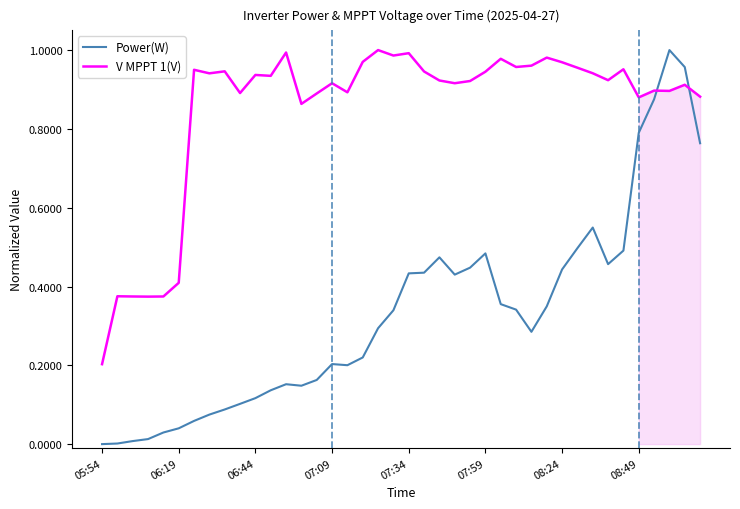

How many values in the Power(W) series exceed 0?

39